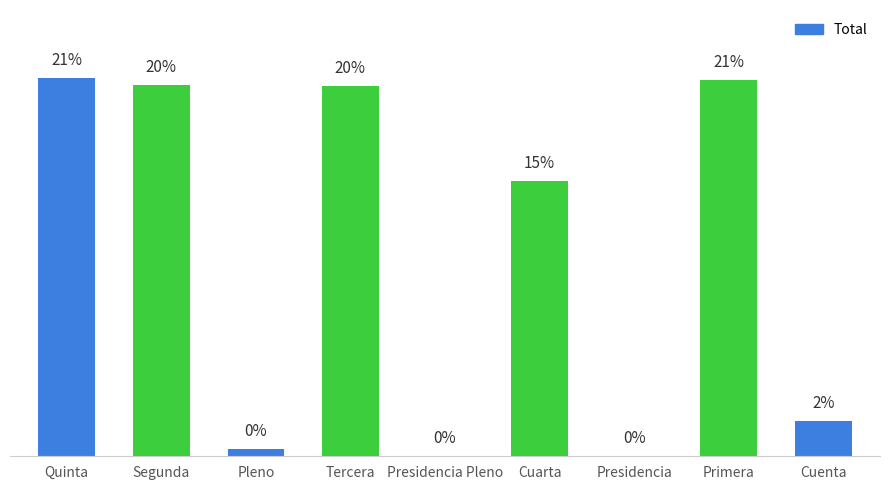

The value at Presidencia is 0.0. True or false?

True